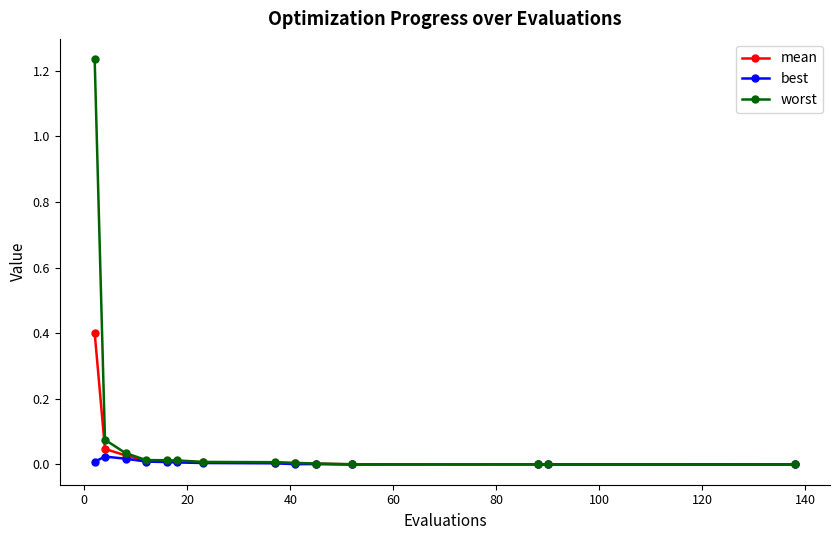

How many categories are shown in the chart?

14